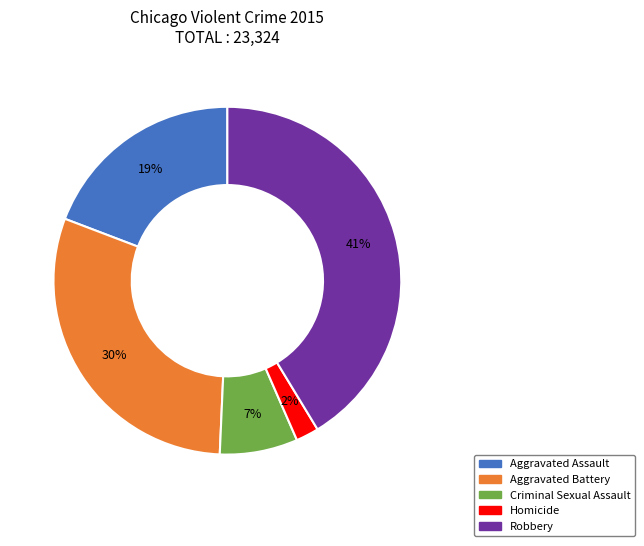

Is it true that Aggravated Assault is 19% of the pie?

True